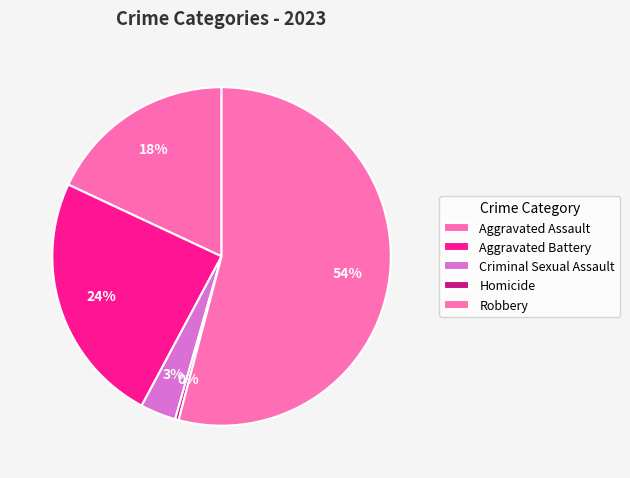

Does Robbery account for over 50% of the chart?

Yes